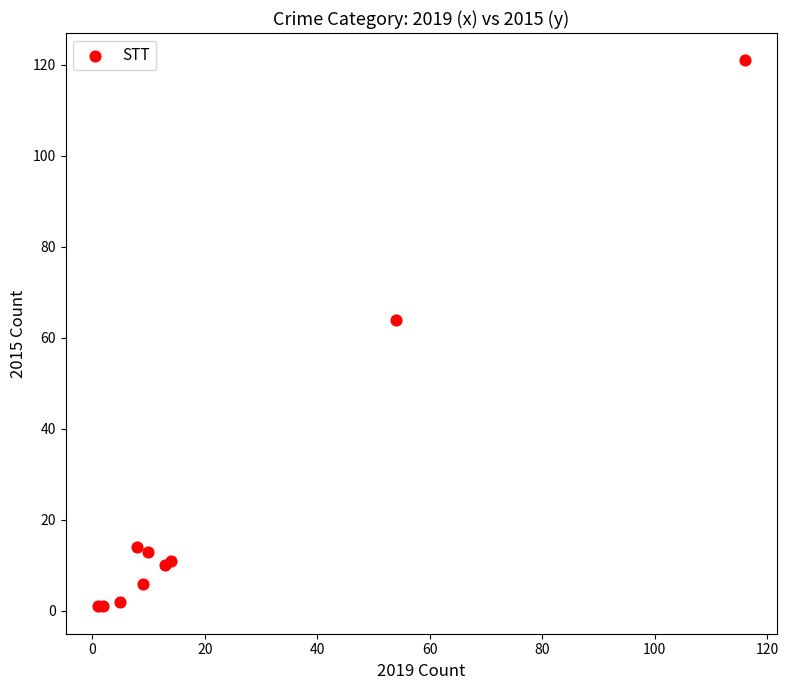

What Y value in the scatter plot is closest to 61?

64